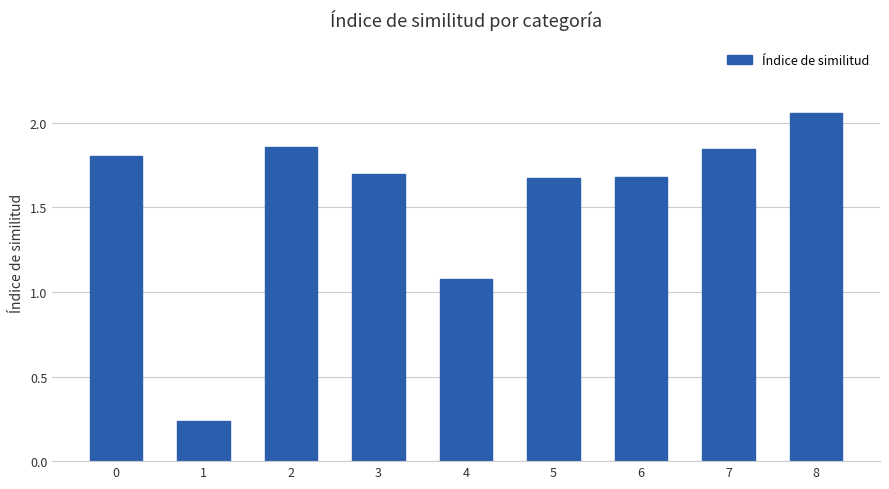

Approximately how many times larger is the value at 6 compared to 5?

1.0